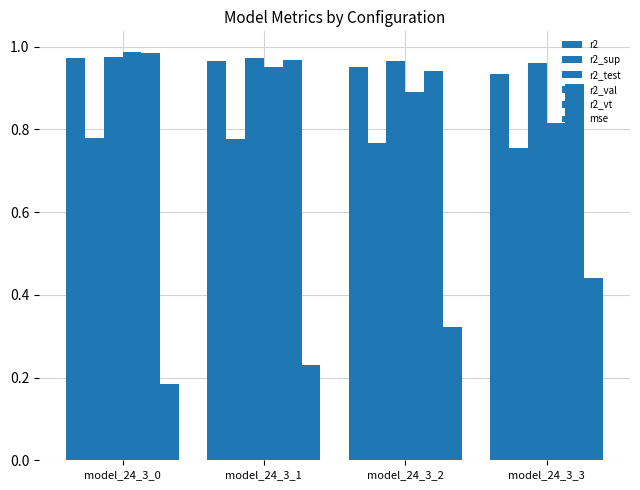

Which series has the widest spread of values?

mse